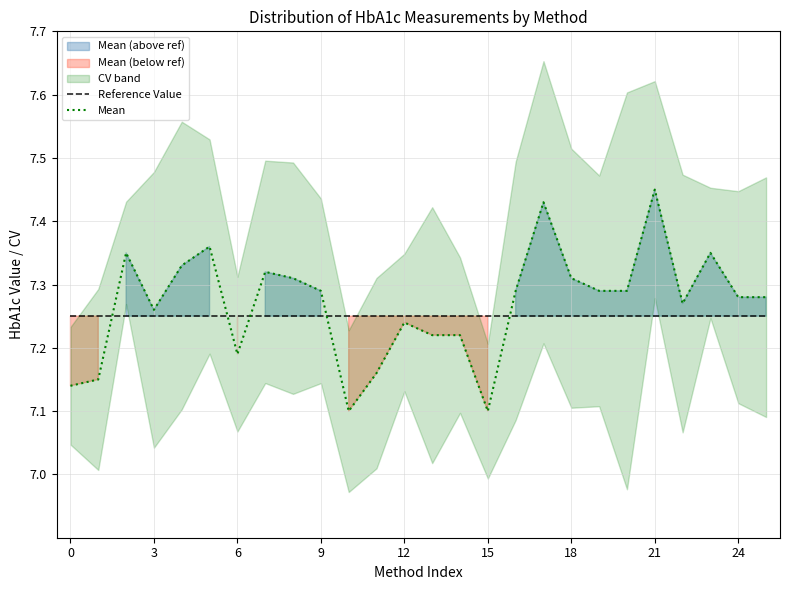

At which label does Mean reach its minimum?

10